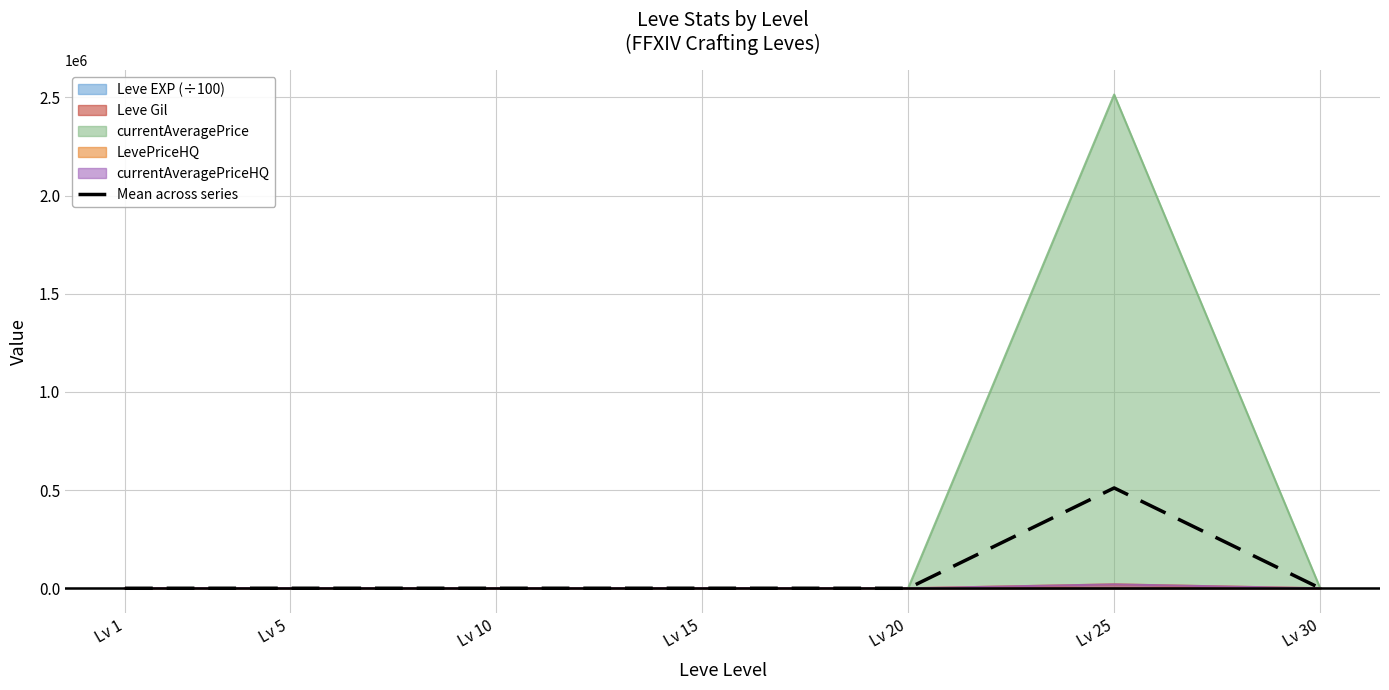

What is the difference between the second highest and minimum values?

248.4